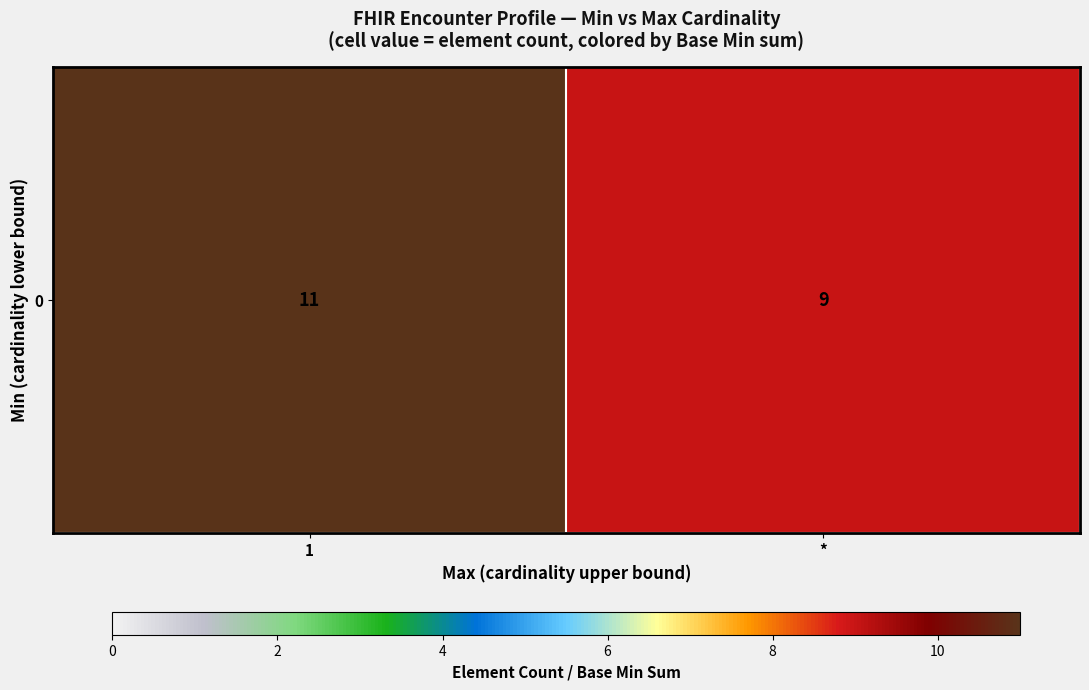

Reading left to right, extract all data points from this chart.

11	9